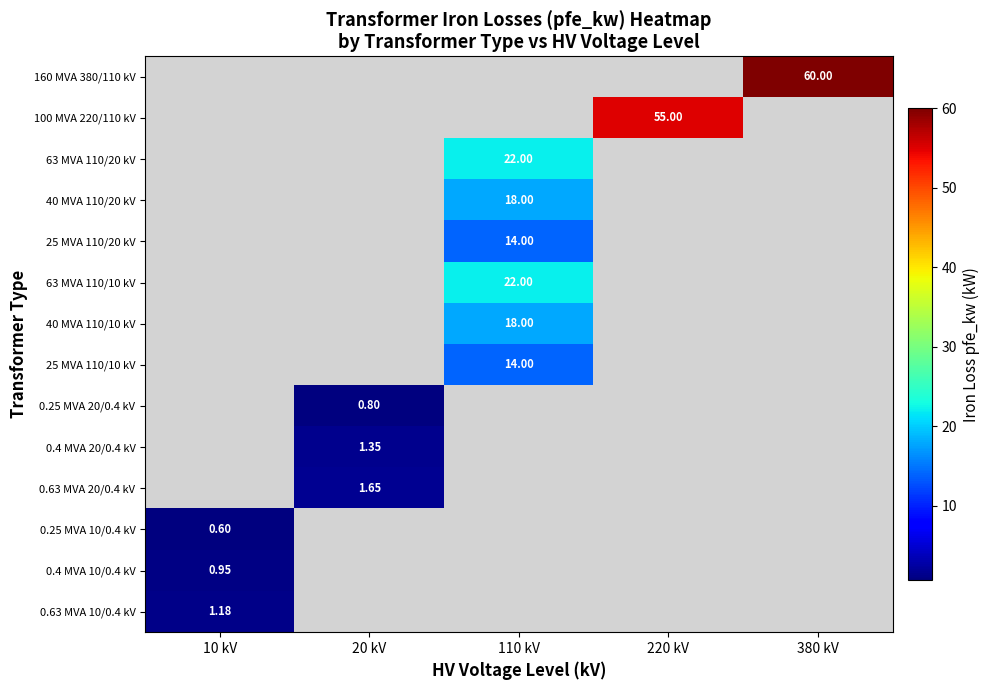

How many positive values does the 0.25 MVA 10/0.4 kV series have?

1